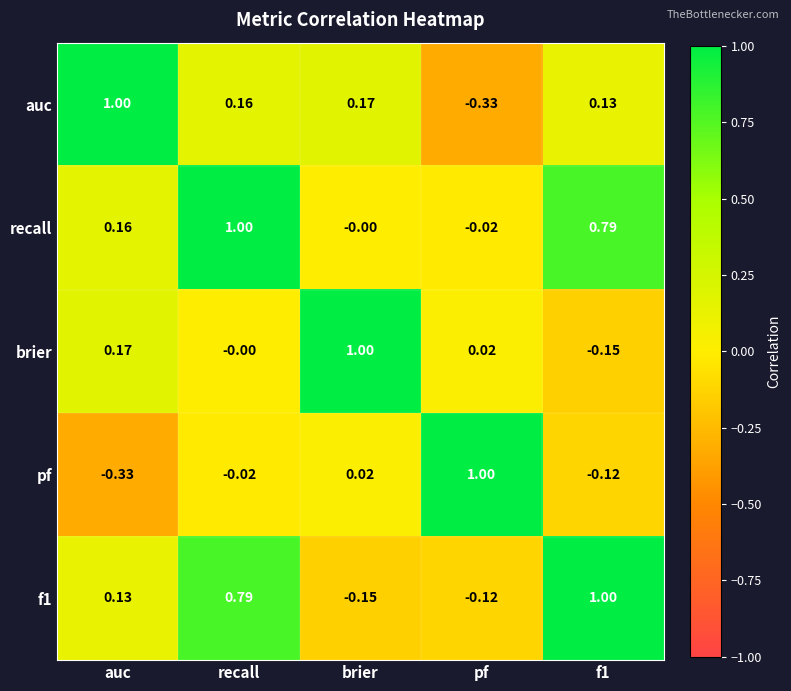

At which label does recall first exceed 0?

auc